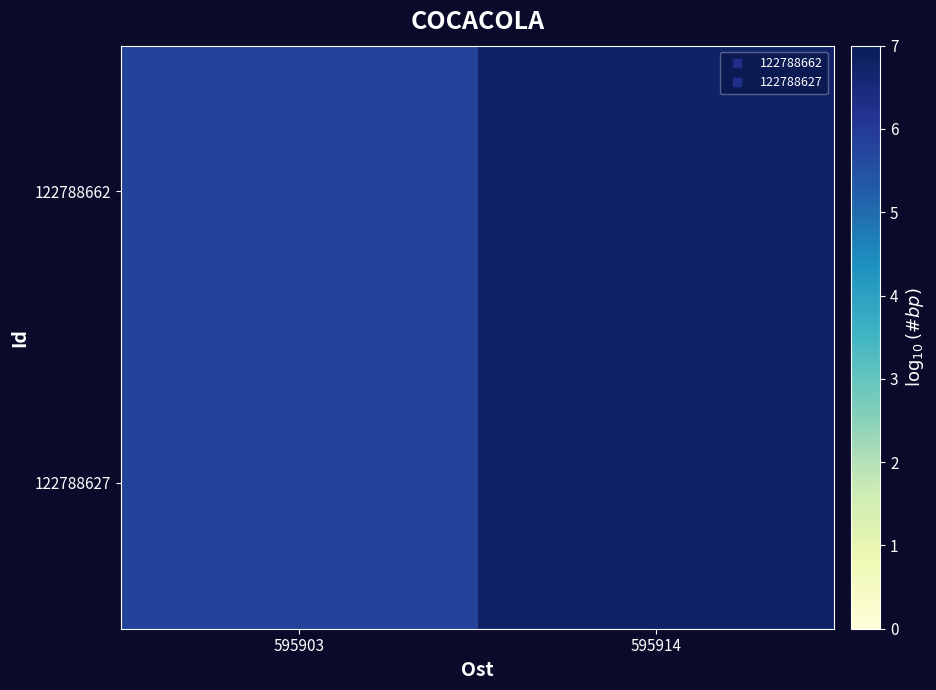

Reading left to right, extract all data points from this chart.

122788662: 595903=5.8	595914=6.8
122788627: 595903=5.8	595914=6.8